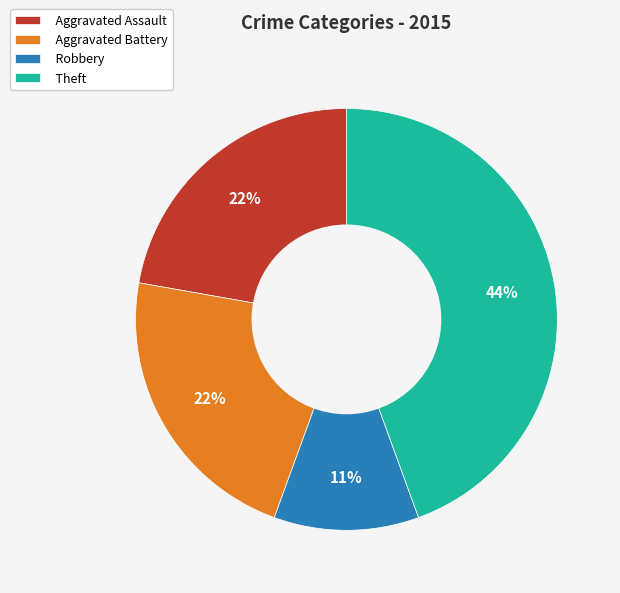

How many segments does this pie chart have?

4